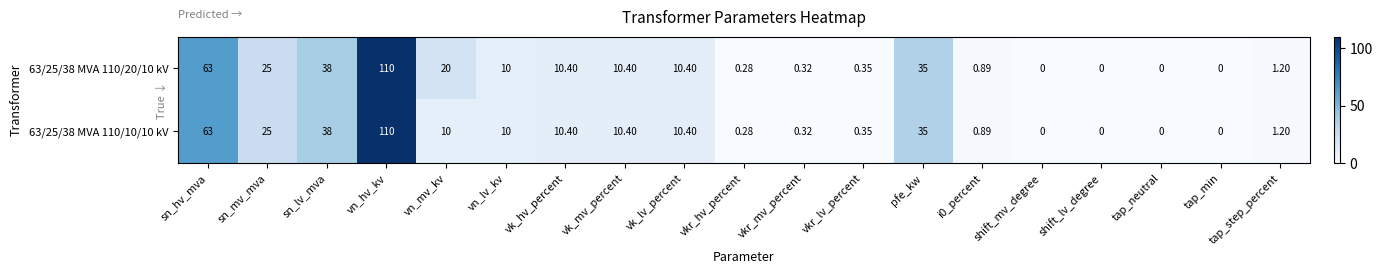

Where does the 63/25/38 MVA 110/10/10 kV series first go above 10?

sn_hv_mva